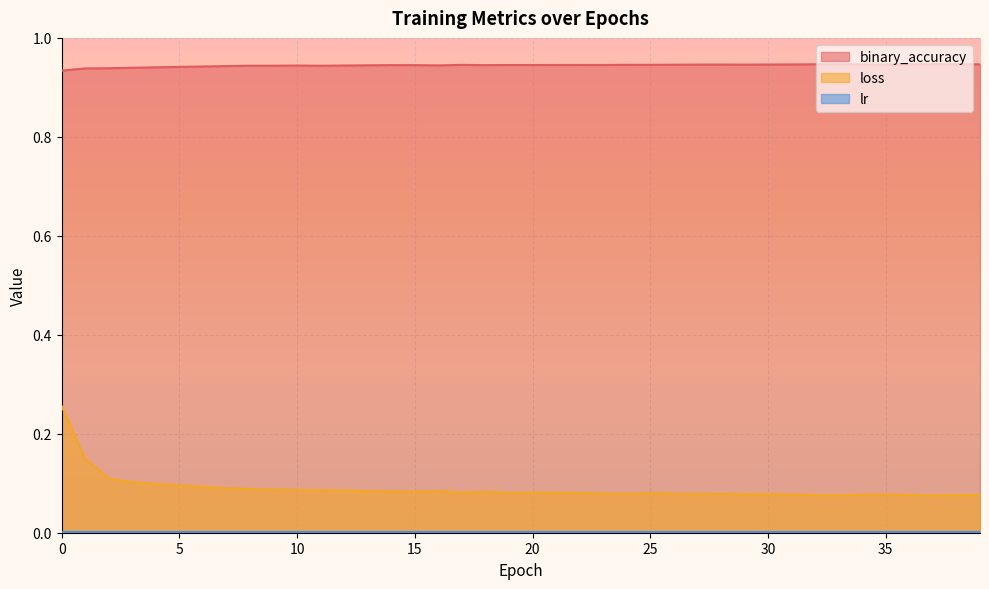

The value of binary_accuracy at 38 is 0.6. True or false?

False